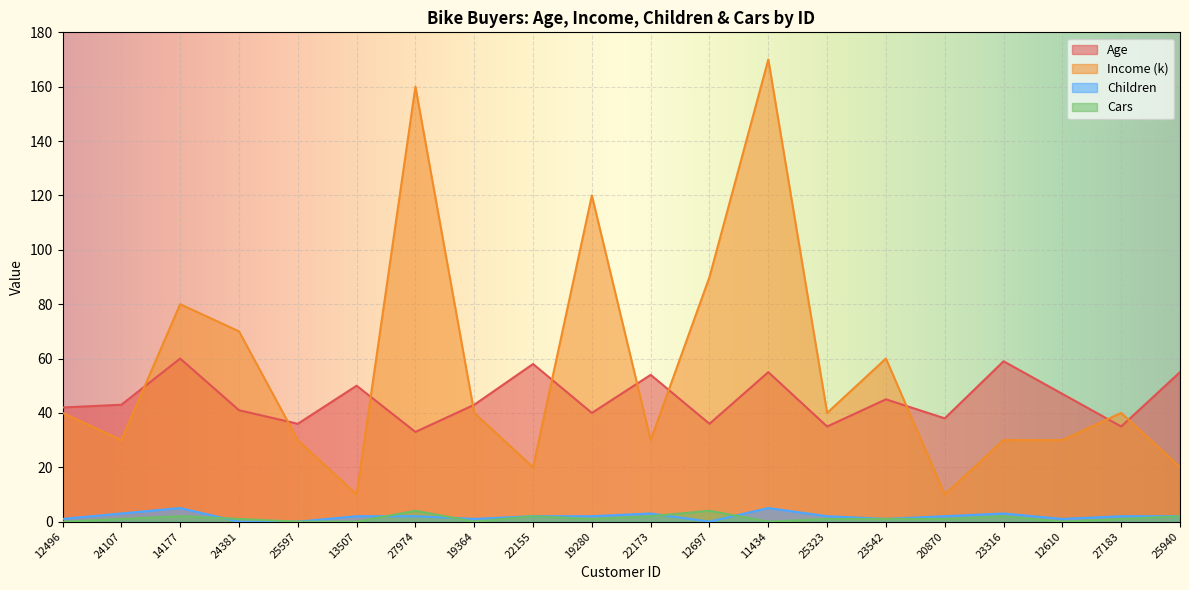

True or false: Age and Children cross at least once.

False